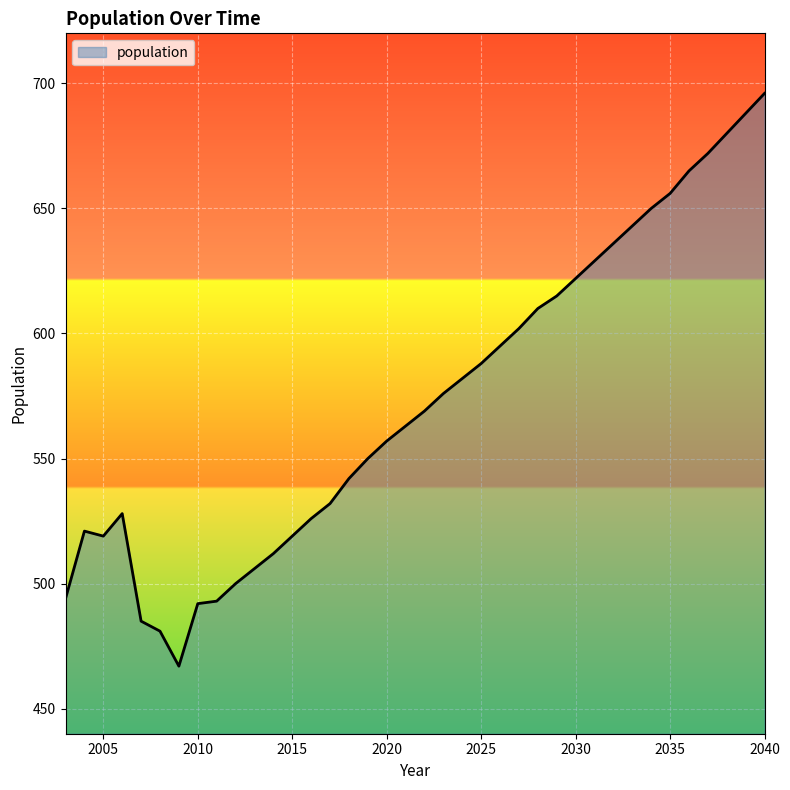

What is the difference between the maximum and minimum values?

229